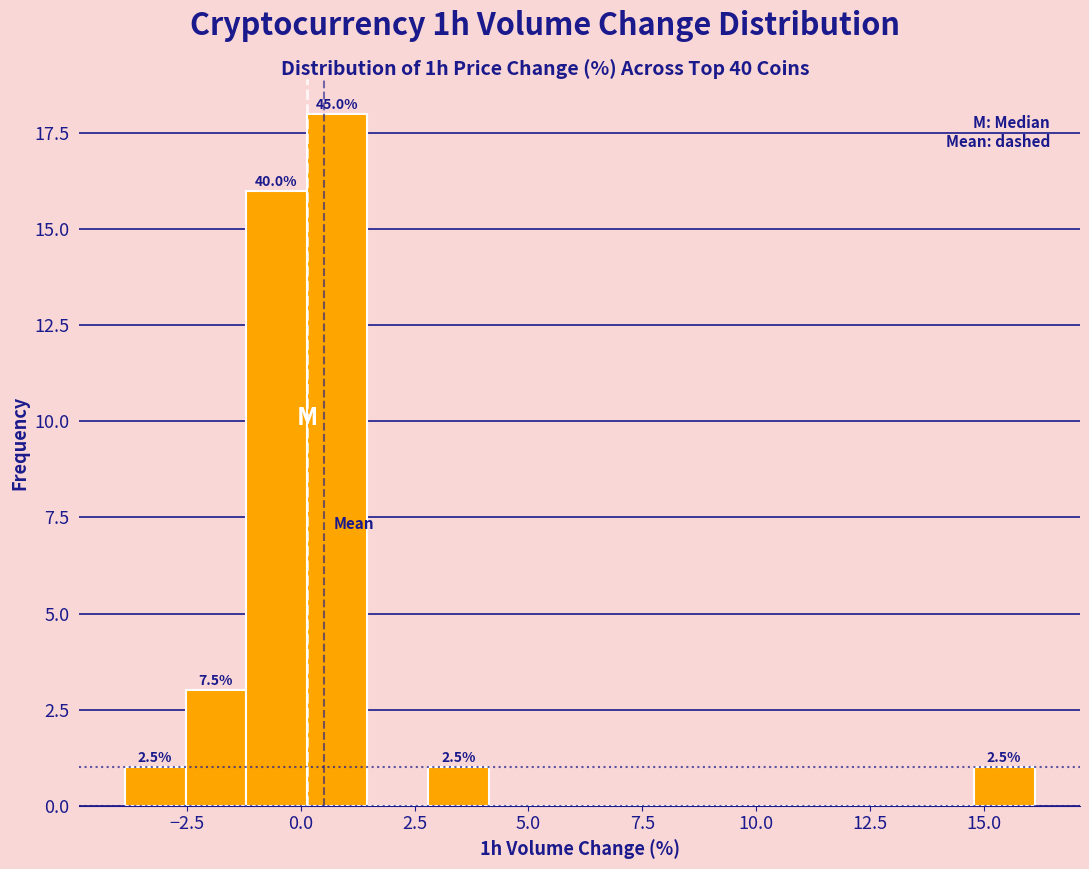

Read against the x-axis, roughly where is the centre of the tallest bar?

1.0